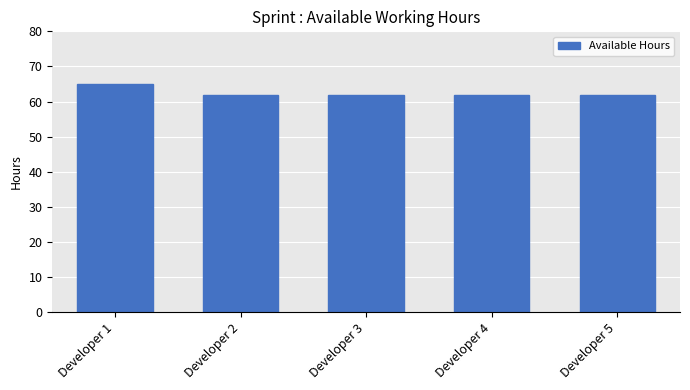

The value at Developer 3 is 62. True or false?

True